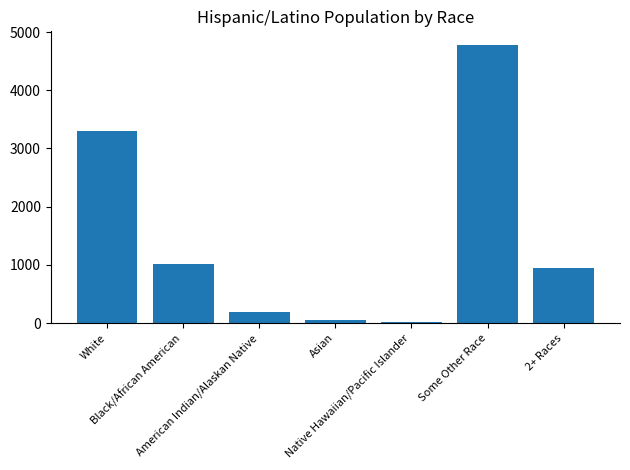

Reading left to right, list all the values displayed in this chart.

White=3301	Black/African American=1021	American Indian/Alaskan Native=183	Asian=46	Native Hawaiian/Pacific Islander=13	Some Other Race=4774	2+ Races=949